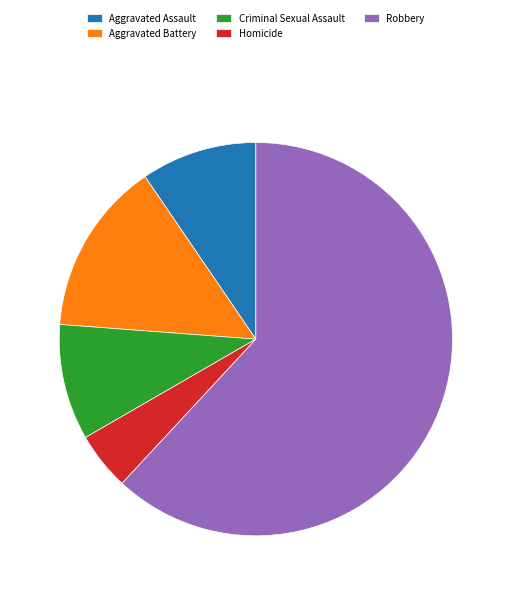

Is the sum of Homicide and Robbery greater than half?

Yes